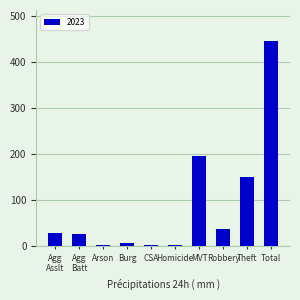

The value at Total is 446. True or false?

True